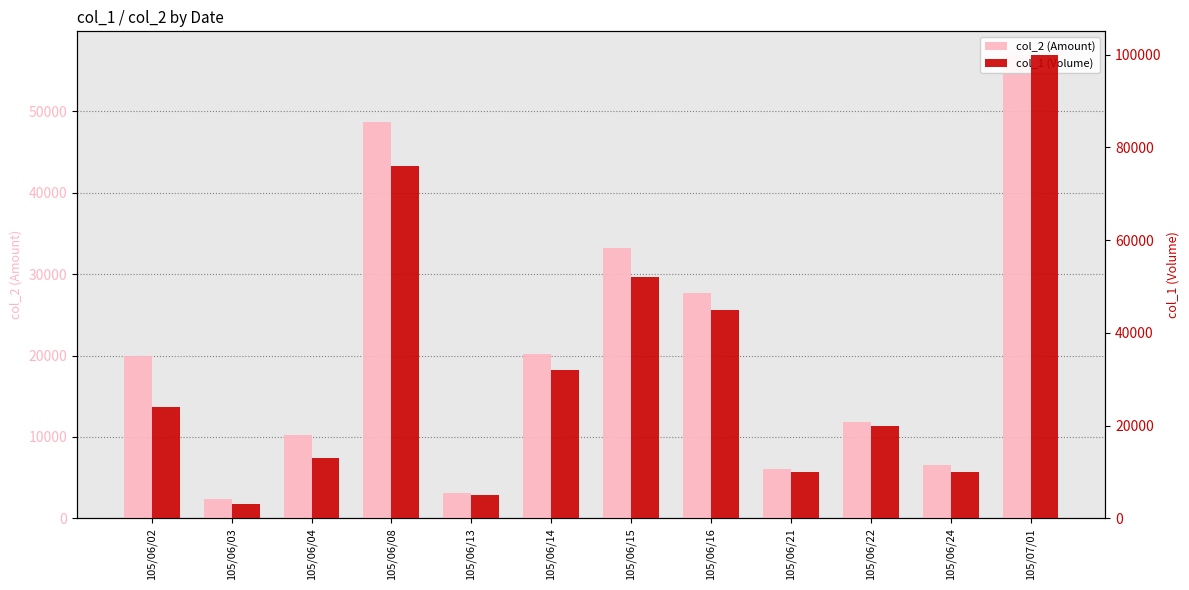

Rank the series at 105/06/14 from highest to lowest value.

col_1 (Volume), col_2 (Amount)